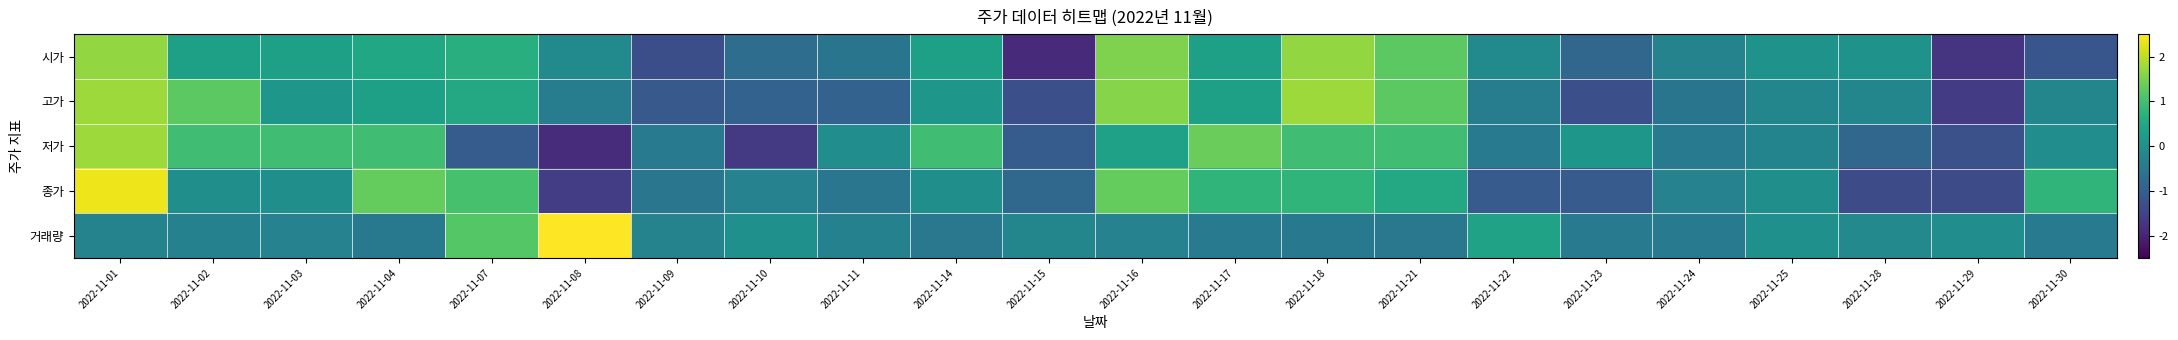

What is the maximum value shown in the chart?

4.3